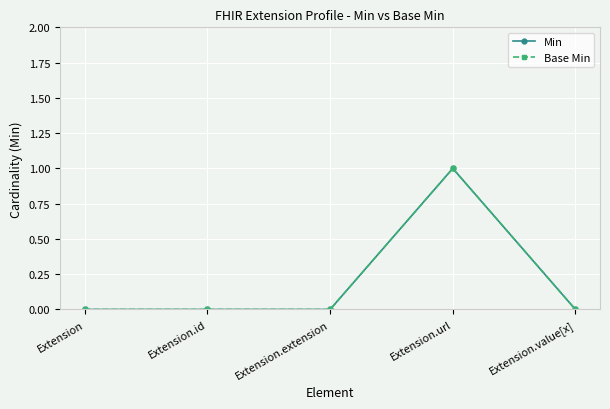

Is this an area chart (filled region under the line)?

No